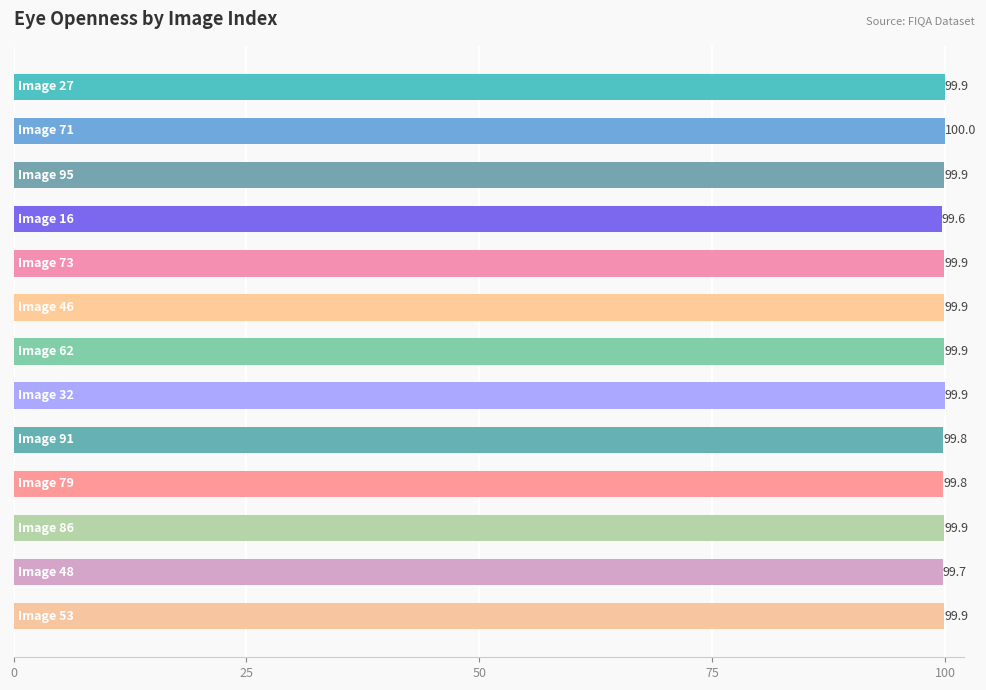

What is the minimum value shown in the chart?

99.6